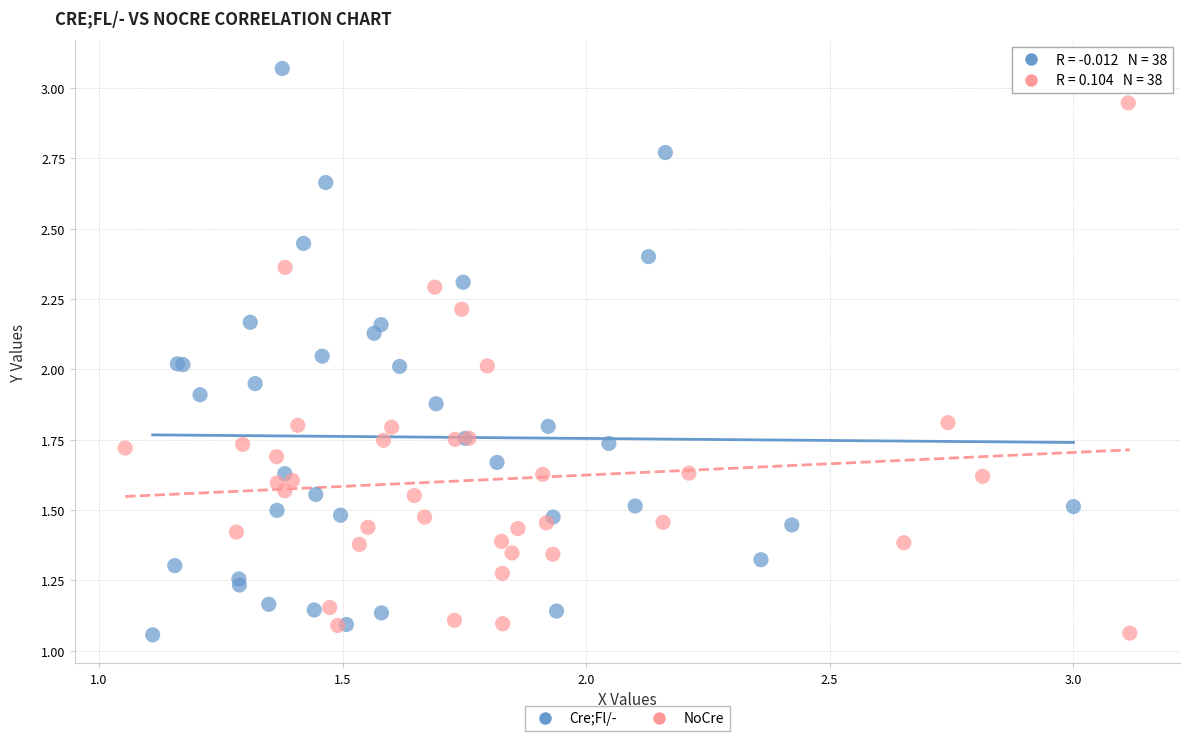

Which series has the largest Y range (max minus min)?

Cre;Fl/-